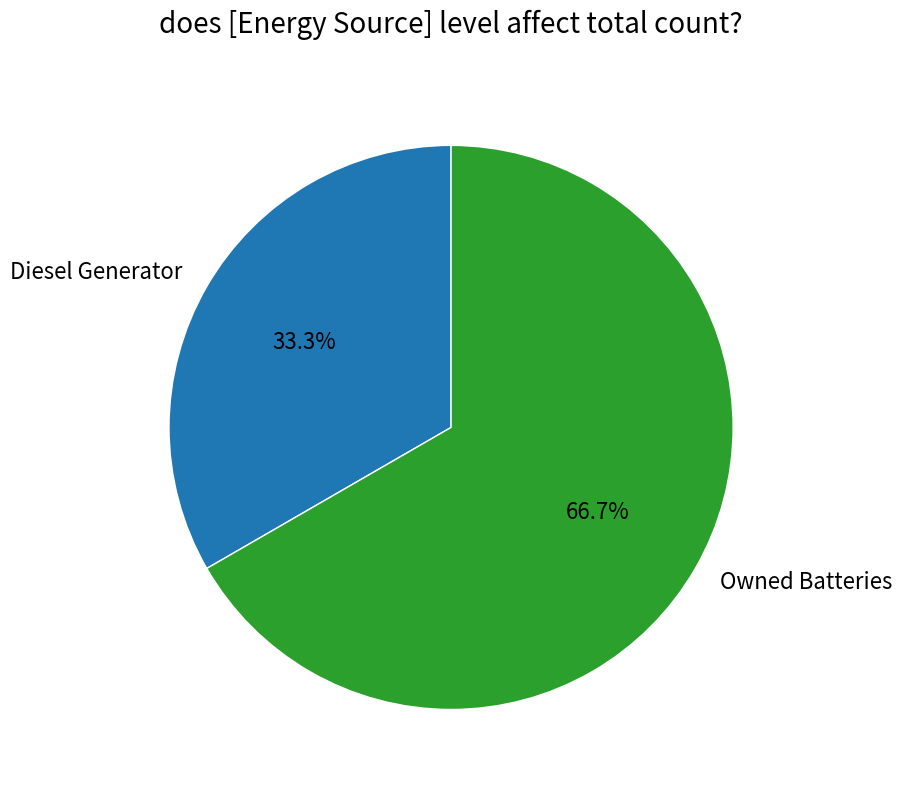

Which has a higher value, Owned Batteries or Diesel Generator?

Owned Batteries